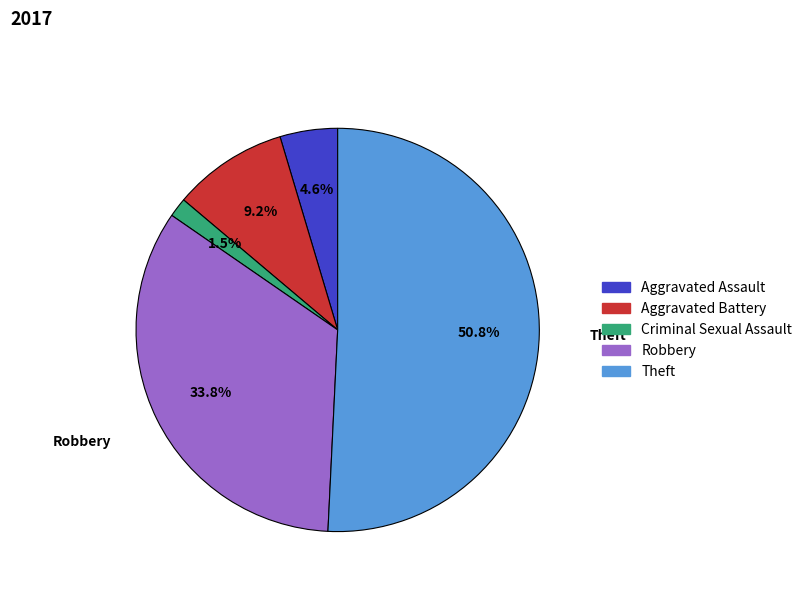

To the nearest percent, what portion does Theft represent?

51%